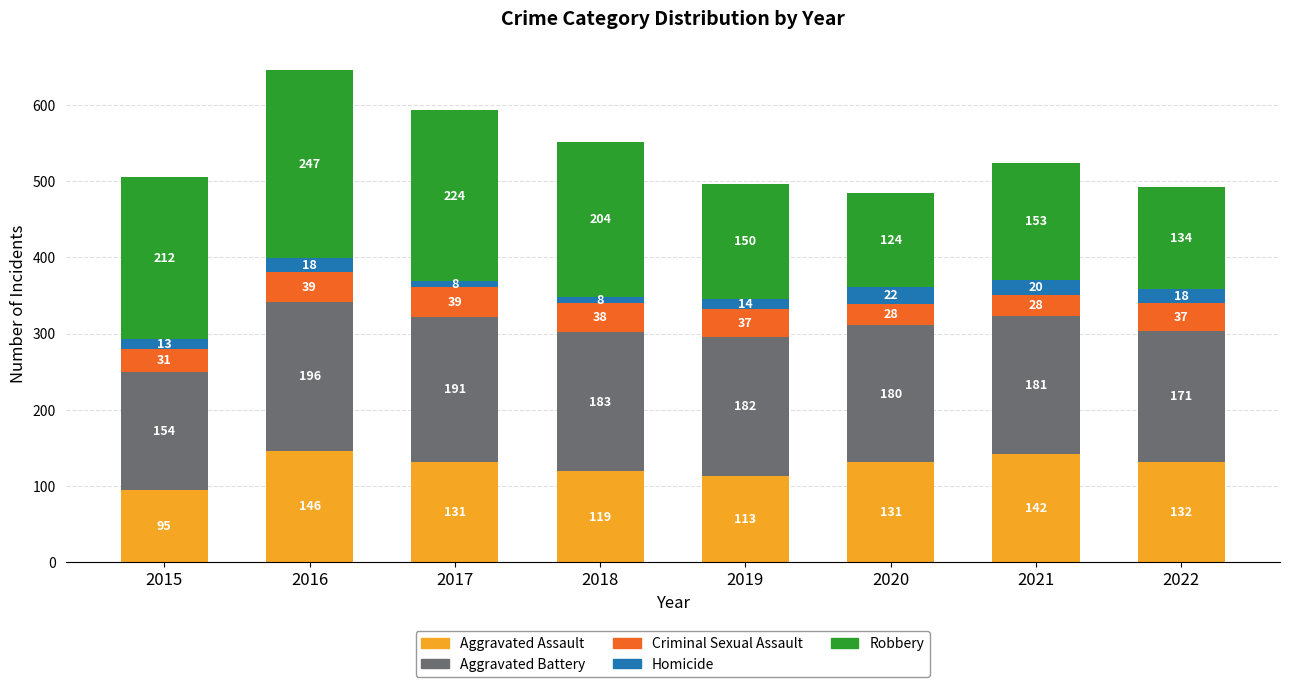

At which label does Aggravated Assault first exceed 131?

2016